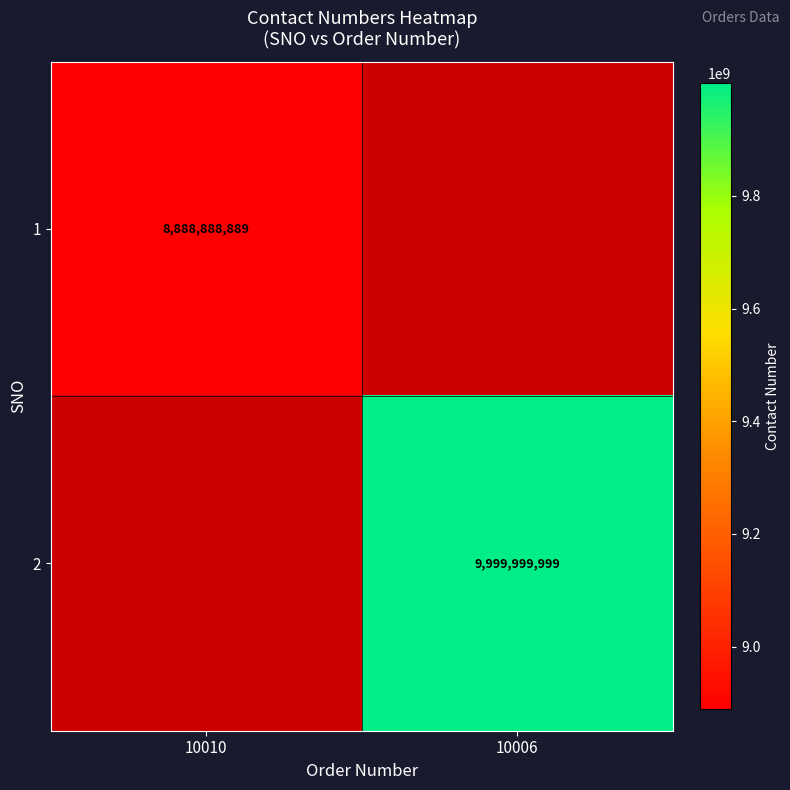

Is it true that 2 equals 5644867960 at 10006?

False